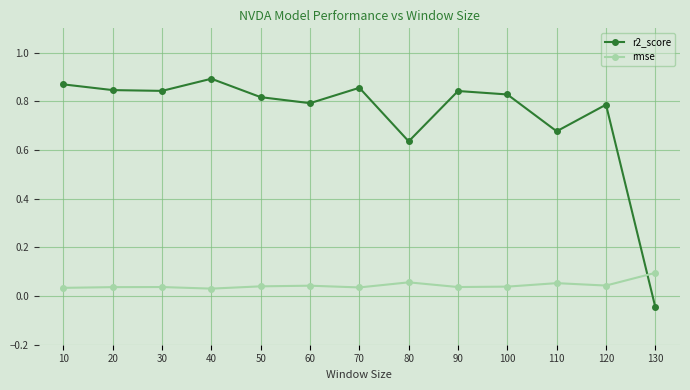

How many intersections are there between r2_score and rmse?

1